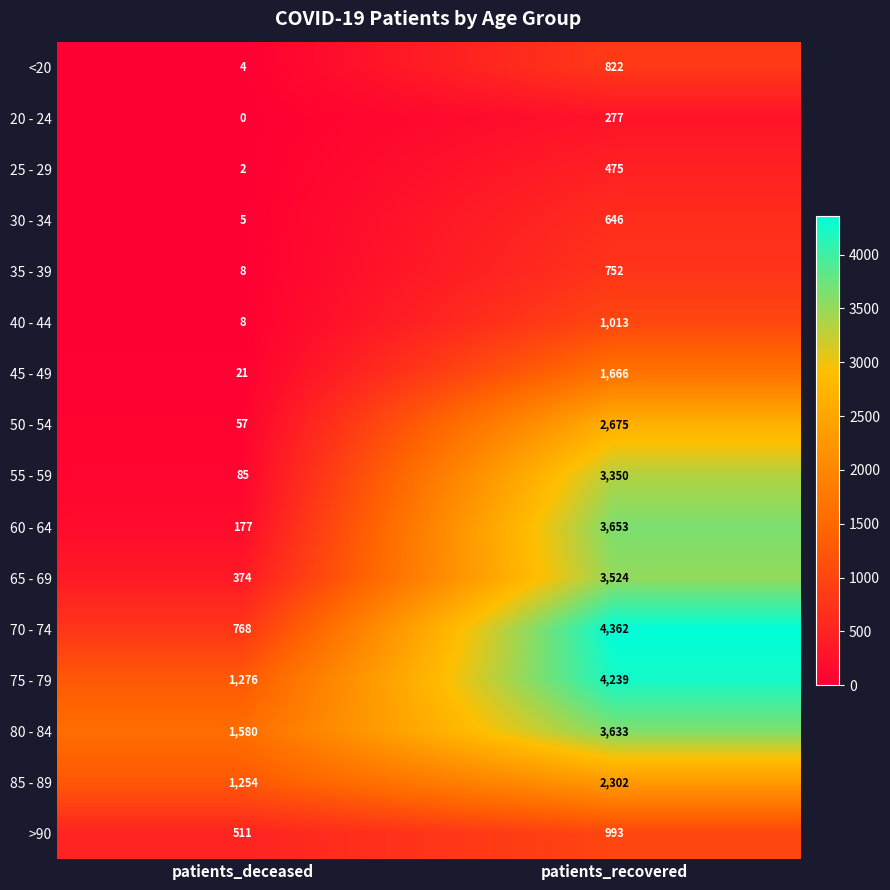

What is the difference between the highest and lowest values at patients_deceased?

1580